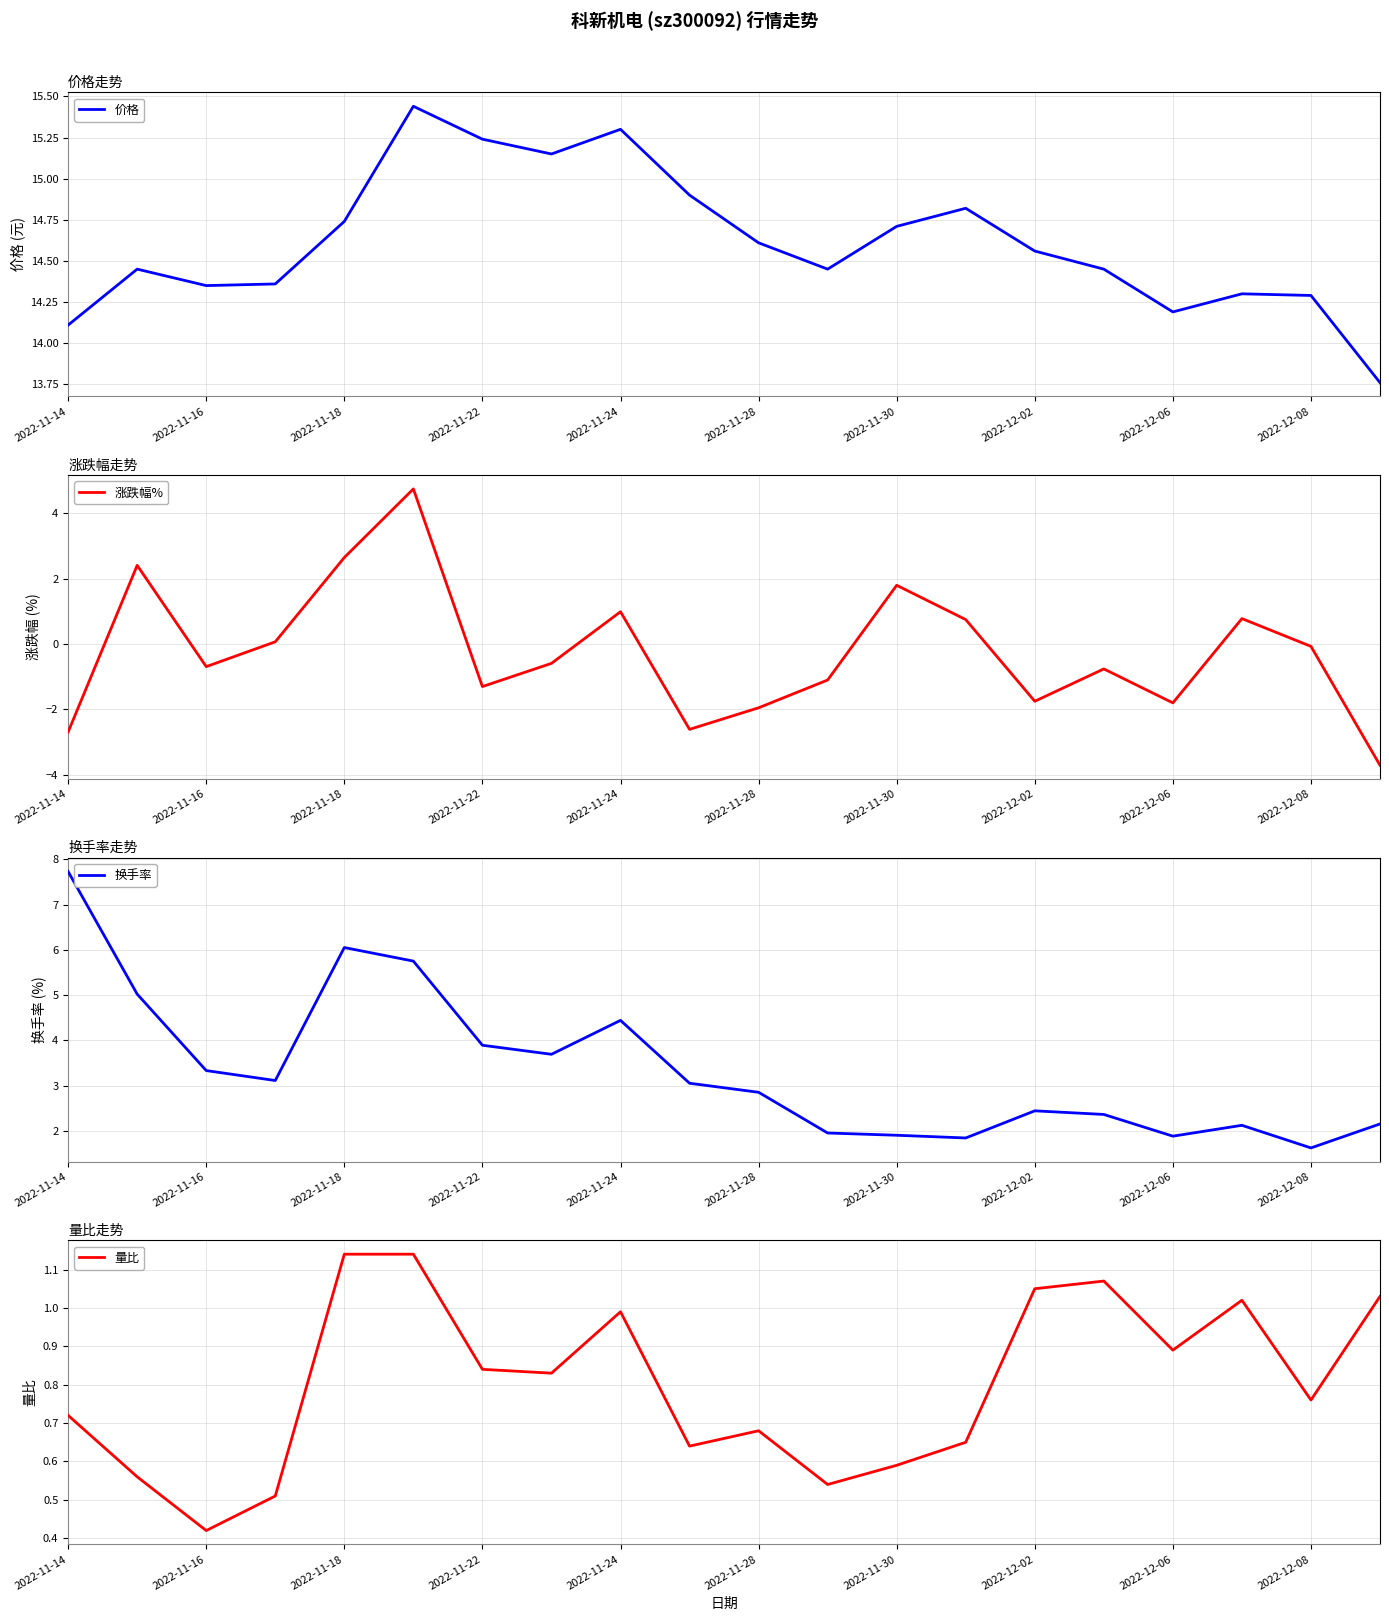

Which series has the largest range (max minus min)?

涨跌幅%